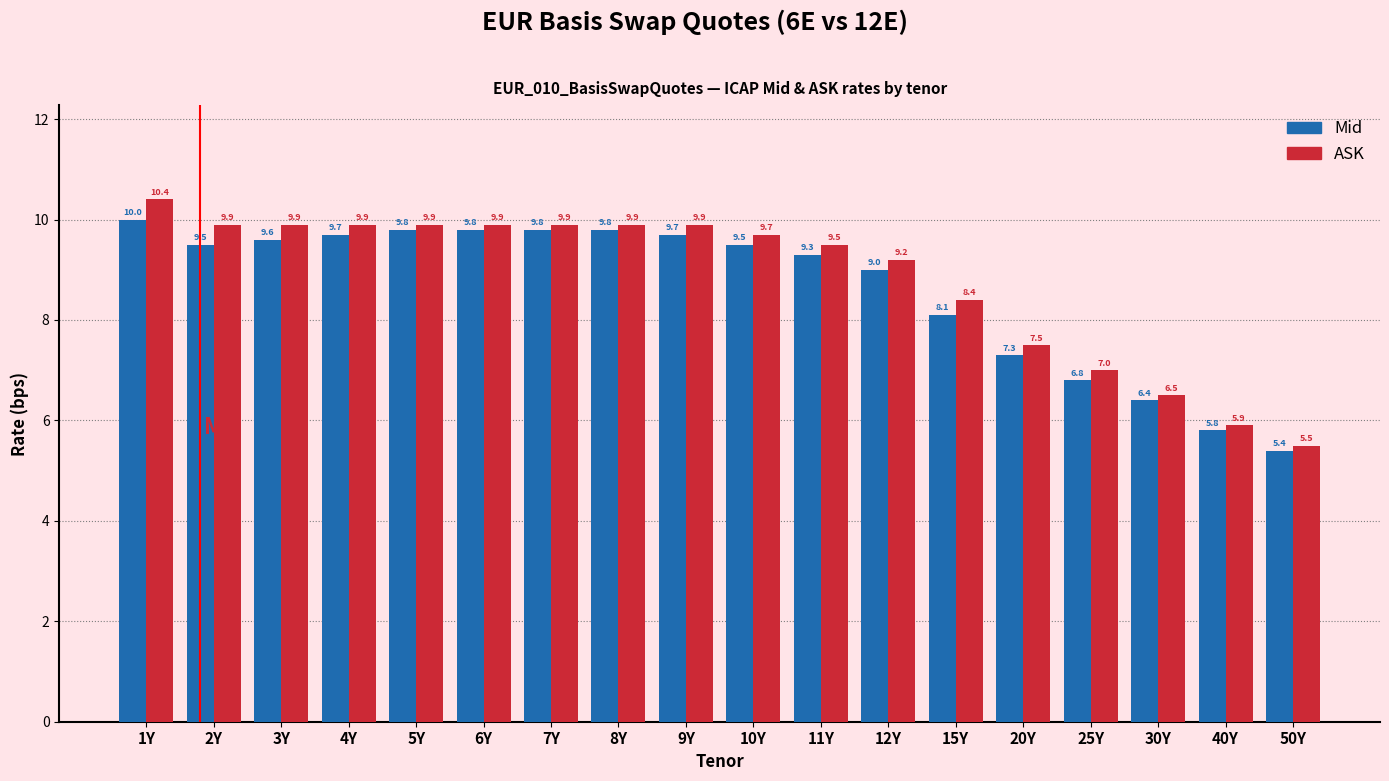

Reading right to left, transcribe all the data shown in this chart.

Mid: 50Y=5.4	40Y=5.8	30Y=6.4	25Y=6.8	20Y=7.3	15Y=8.1	12Y=9.0	11Y=9.3	10Y=9.5	9Y=9.7	8Y=9.8	7Y=9.8	6Y=9.8	5Y=9.8	4Y=9.7	3Y=9.6	2Y=9.5	1Y=10.0
ASK: 50Y=5.5	40Y=5.9	30Y=6.5	25Y=7.0	20Y=7.5	15Y=8.4	12Y=9.2	11Y=9.5	10Y=9.7	9Y=9.9	8Y=9.9	7Y=9.9	6Y=9.9	5Y=9.9	4Y=9.9	3Y=9.9	2Y=9.9	1Y=10.4